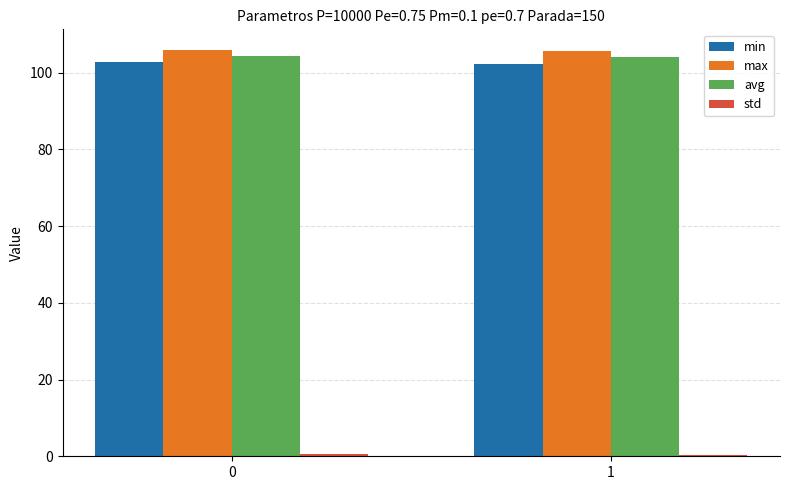

What is the lowest value of the avg series?

104.1